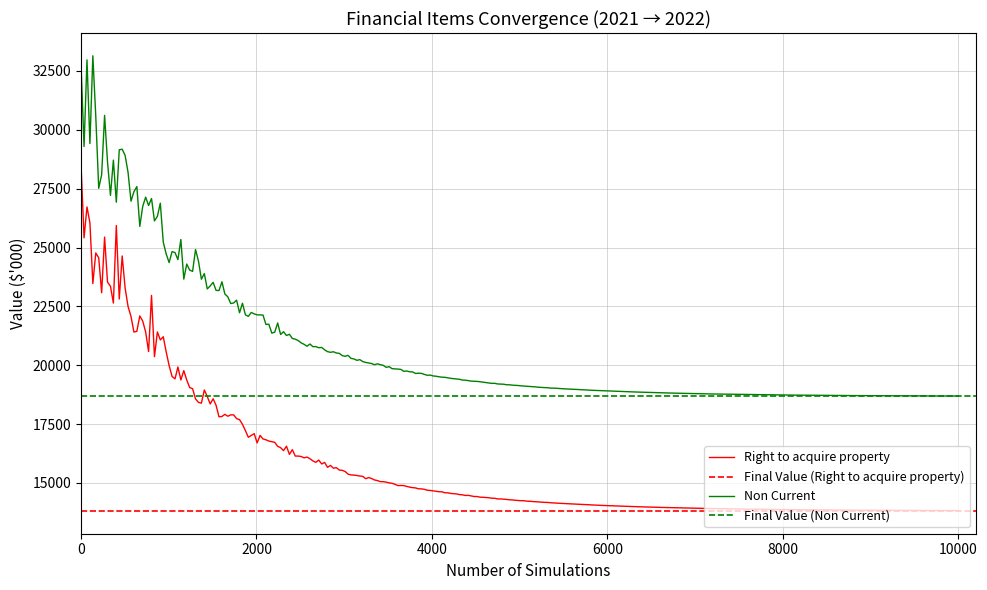

Is it true that Non Current equals 13566 at 2021?

False